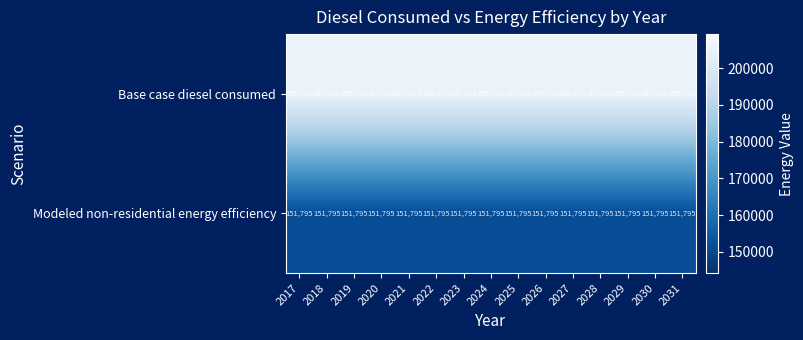

Read the Base case diesel consumed value at 2023.

205129